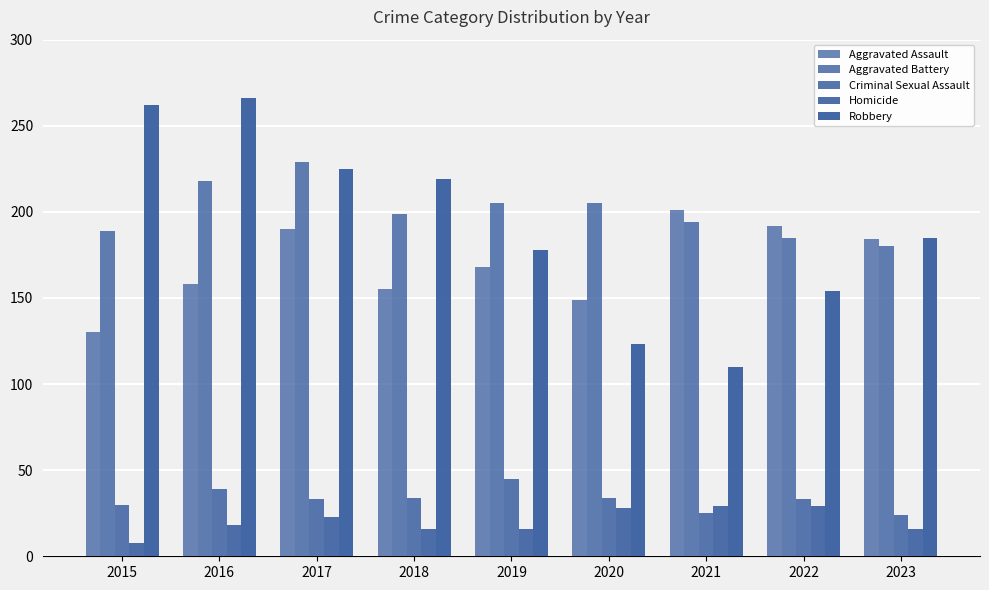

Rank the categories by Aggravated Assault value from lowest to highest.

2015, 2020, 2018, 2016, 2019, 2023, 2017, 2022, 2021